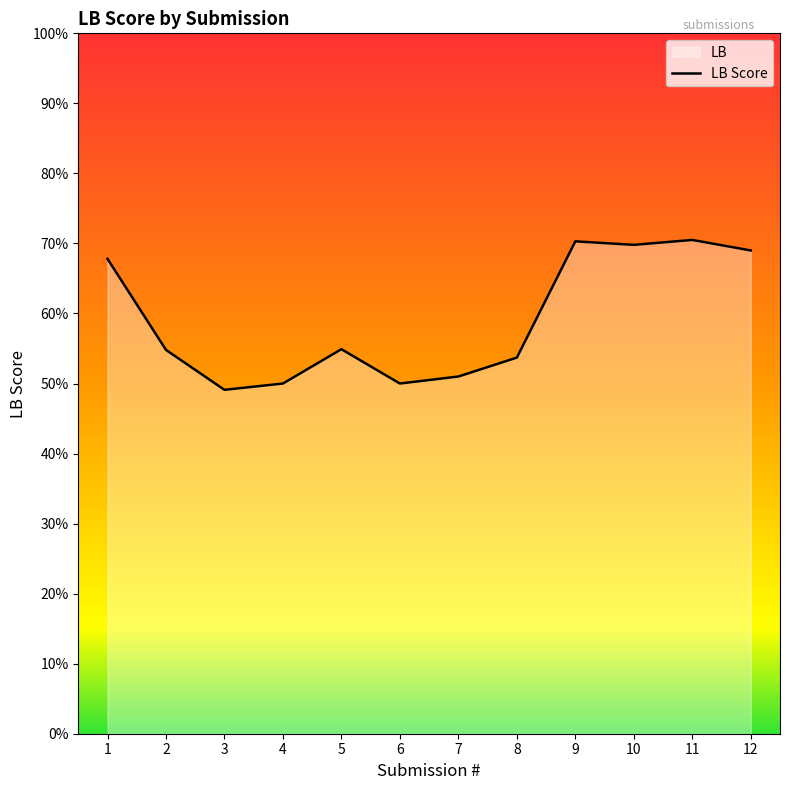

How many interior local valleys (lower than both neighbors) does the data have?

3